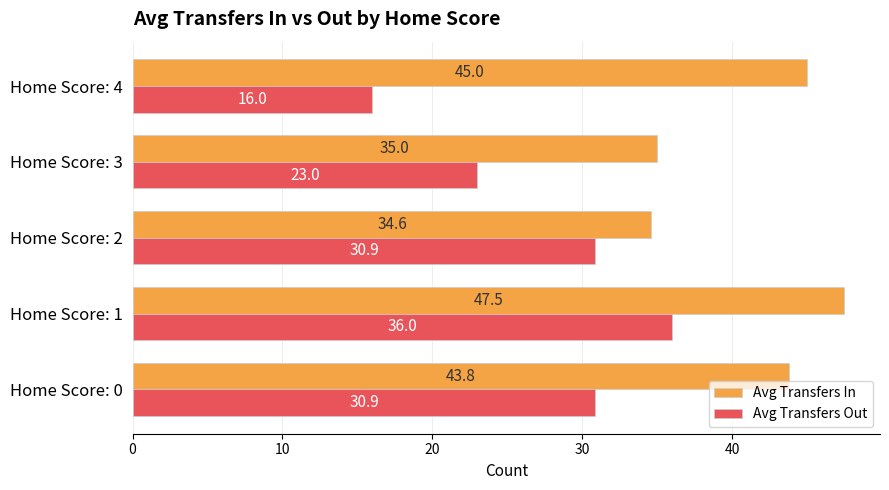

Where is Avg Transfers In nearest to the value 41?

Home Score: 0